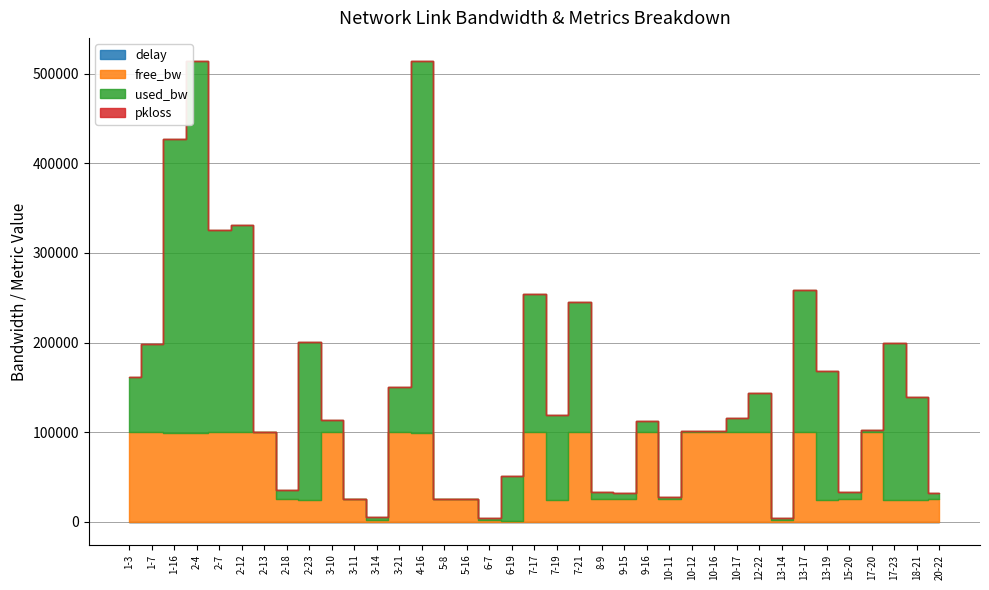

Which series has the largest total across all categories?

used_bw